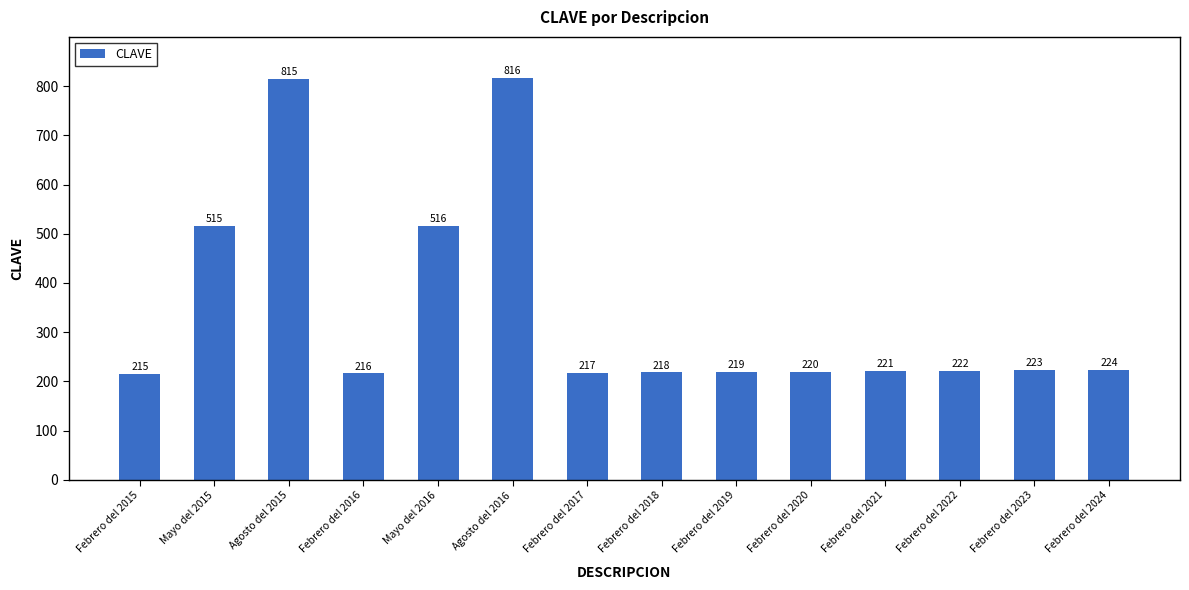

True or false: the data shows 516 at Mayo del 2016.

True